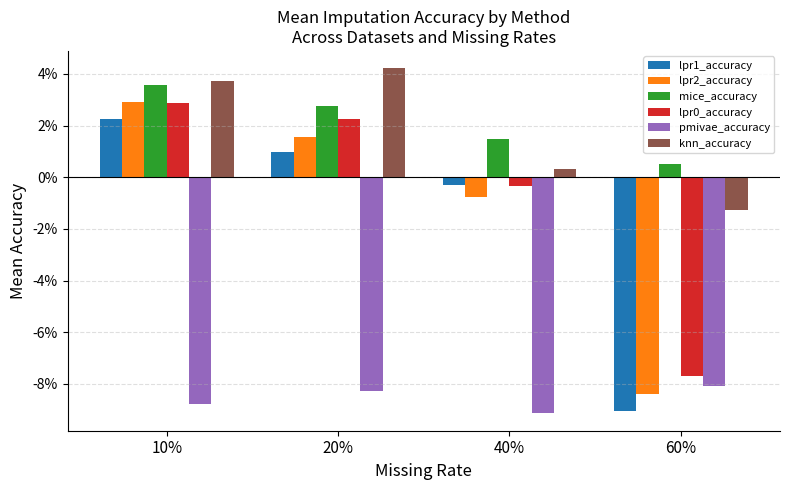

Are the bars horizontal?

No